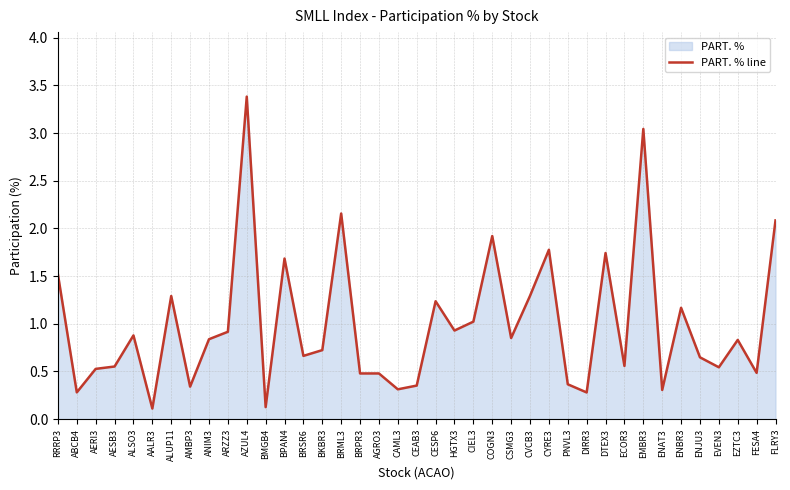

How many data points does each series have?

39